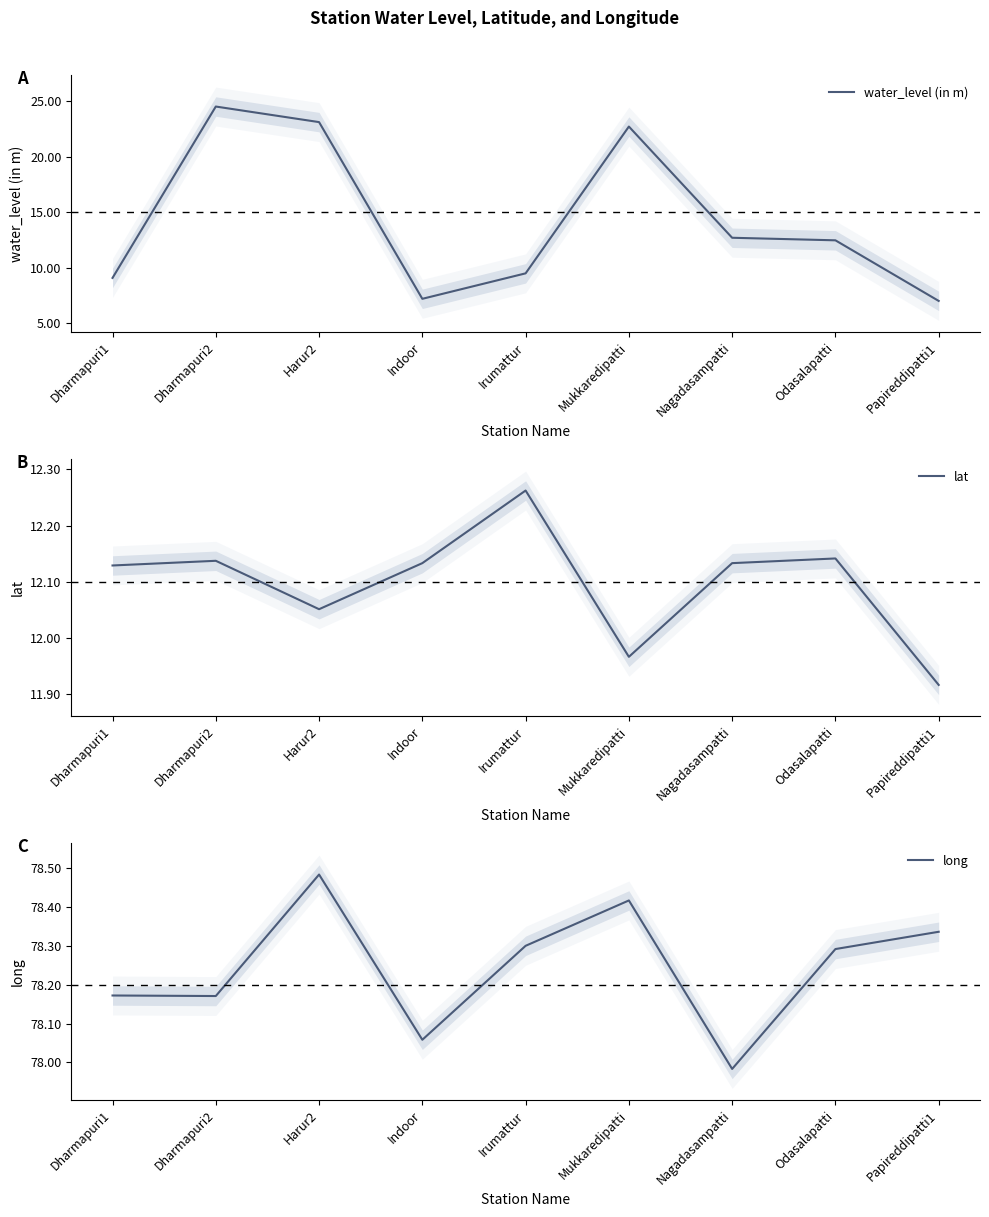

Count the number of data series in this chart.

3